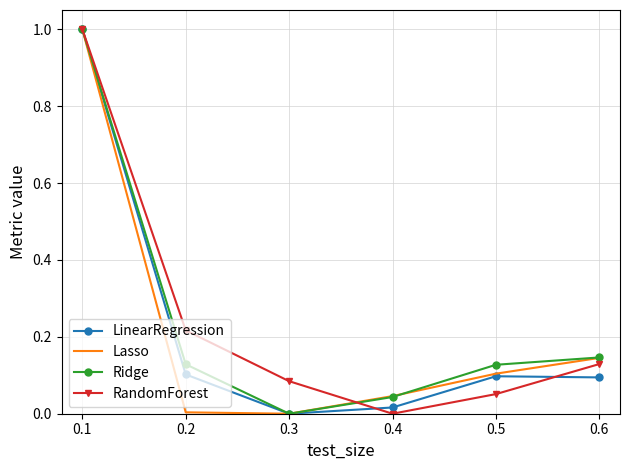

Which series changed the most between 0.2 and 0.4?

RandomForest